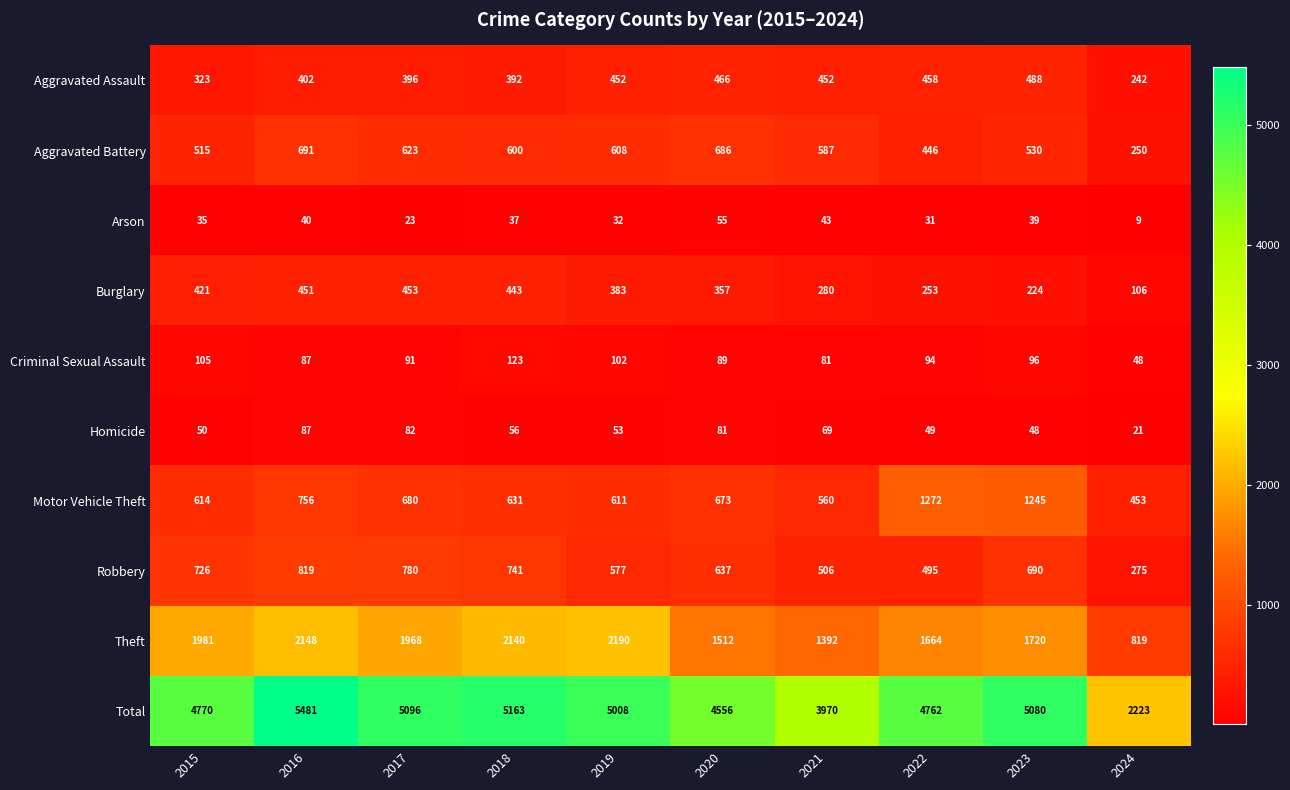

At which label is Aggravated Battery closest to 470?

2022